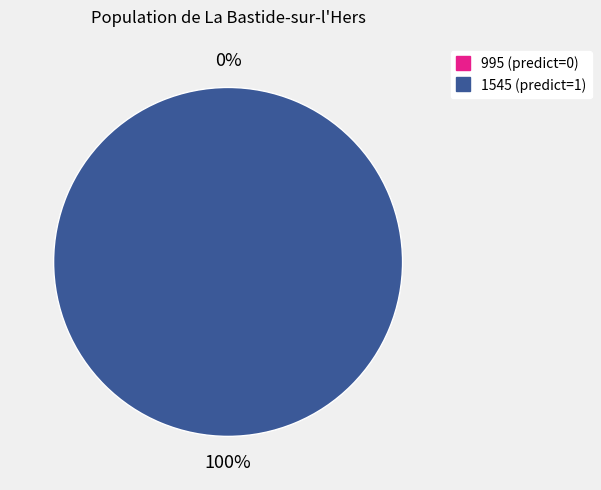

To the nearest percent, what percentage of the pie is 1545?

100%